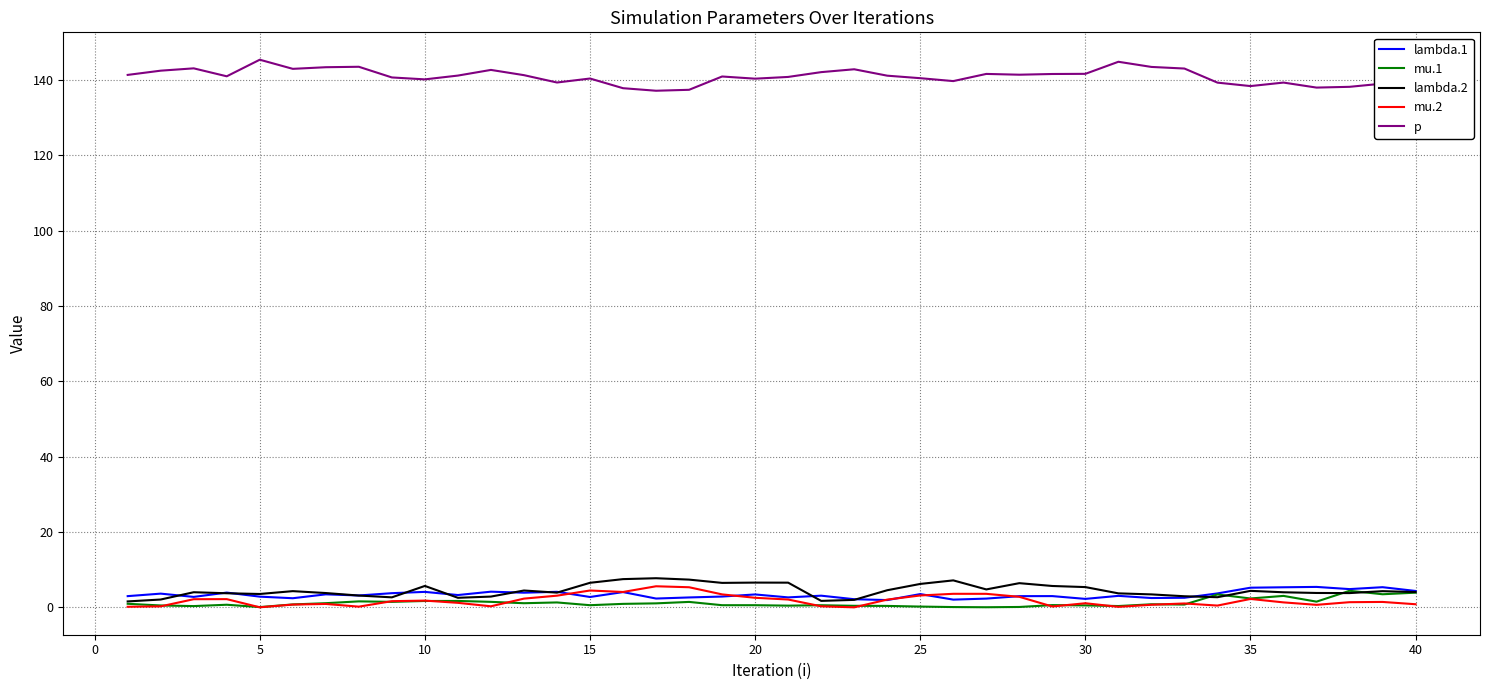

What is the highest value of the lambda.1 series?

5.5